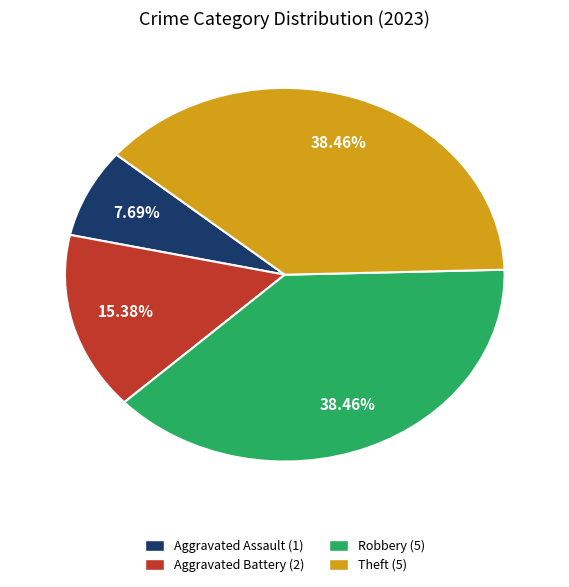

Is there a majority slice in this chart?

No